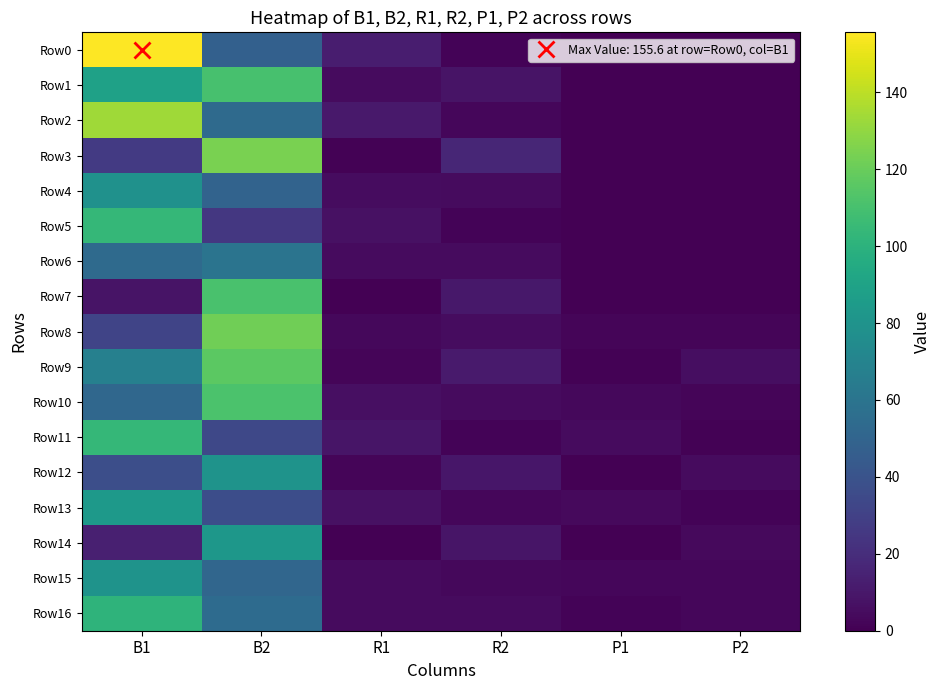

Which series has the widest spread of values?

Row0